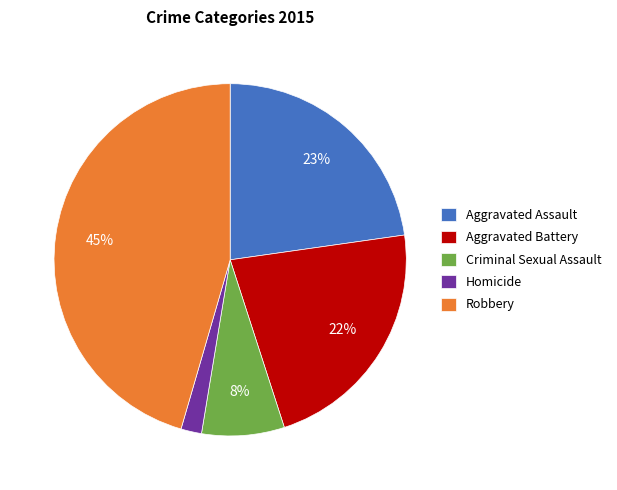

Do Homicide and Criminal Sexual Assault together represent more than half of the pie?

No